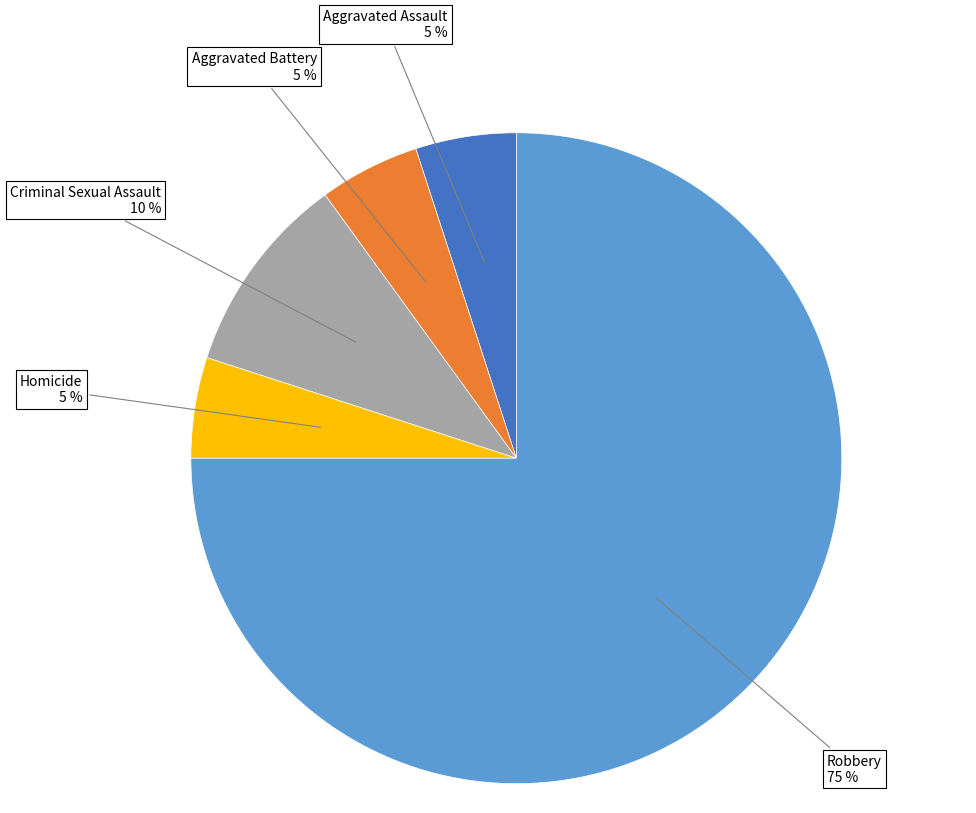

Does any single category account for the majority?

Yes